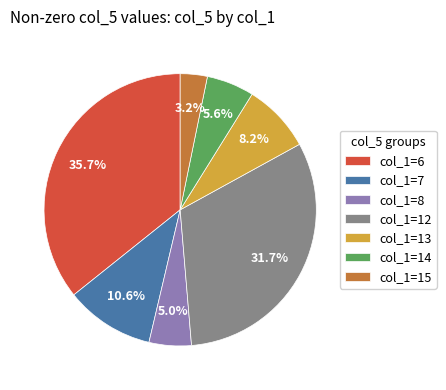

What is the ratio of the value at col_1=6 to the value at col_1=12?

1.1